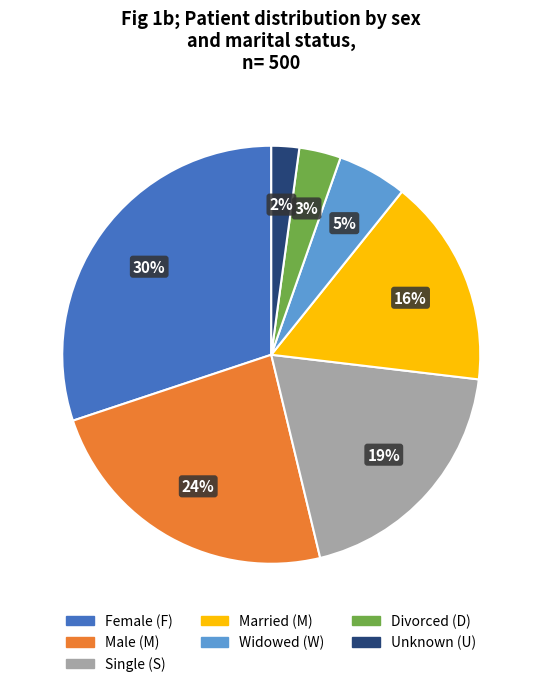

The Female (F) slice represents 30% of the pie. True or false?

True